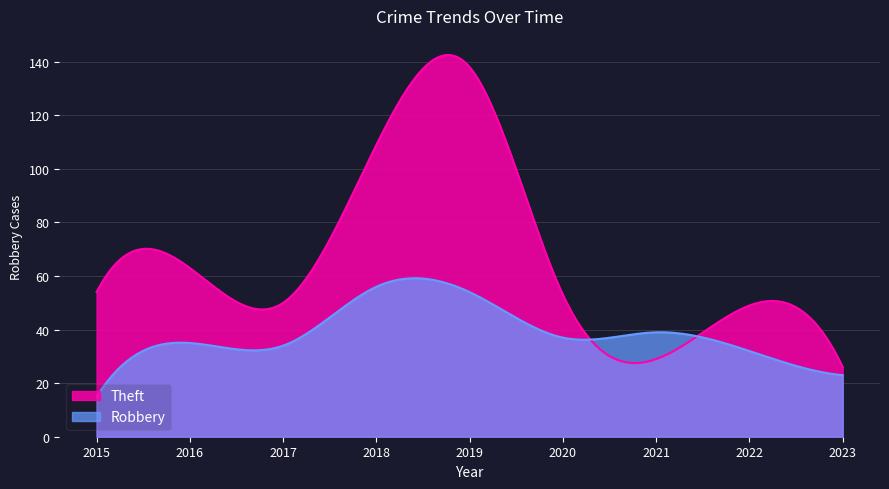

How many series are shown in this chart?

2